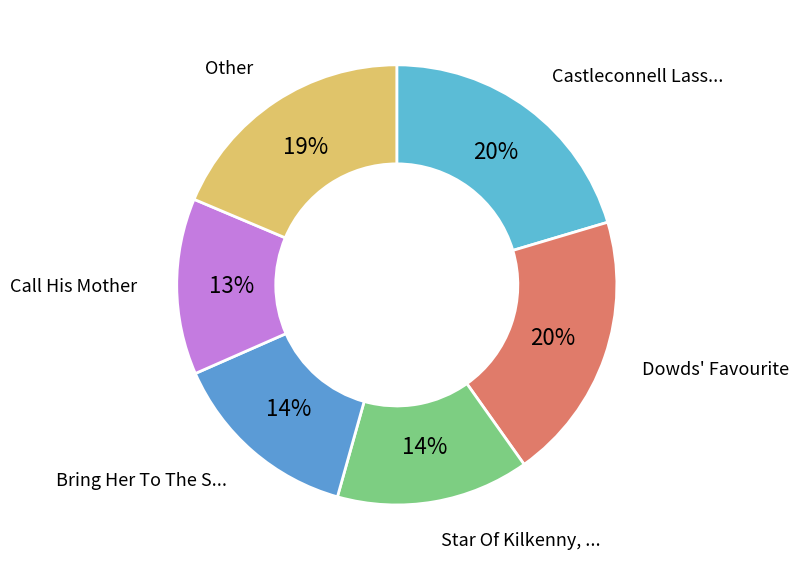

How many segments does this pie chart have?

6